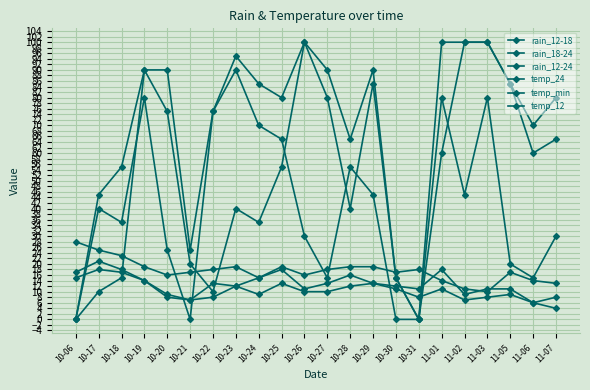

Reading right to left, transcribe all the data shown in this chart.

rain_12-18: 65	60	85	100	100	60	0	15	85	40	80	100	55	35	40	10	20	75	90	15	10	0
rain_18-24: 30	15	20	80	45	80	0	0	45	55	15	30	65	70	90	75	0	25	80	35	40	0
rain_12-24: 80	70	85	100	100	100	0	15	90	65	90	100	80	85	95	75	25	90	90	55	45	0
temp_24: 8	6	11	11	9	18	11	12	13	16	13	11	18	15	12	13	7	9	14	18	21	17
temp_min: 4	6	9	8	7	11	8	11	13	12	10	10	13	9	12	8	7	8	14	17	18	15
temp_12: 13	14	17	10	11	14	18	17	19	19	18	16	19	15	19	18	17	16	19	23	25	28